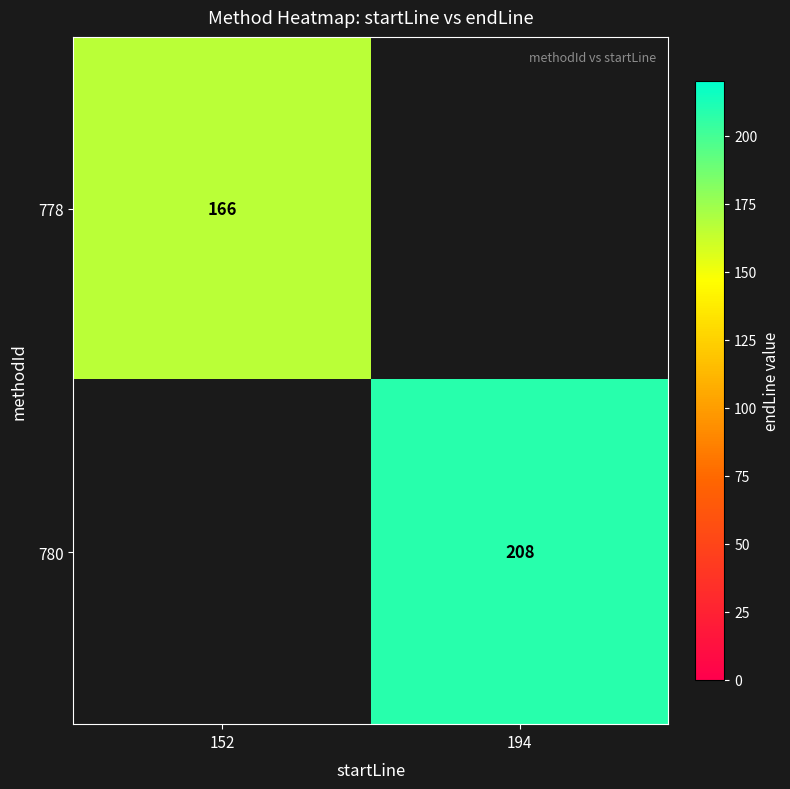

Is the value of 780 at 194 greater than the value of 778 at 152?

Yes